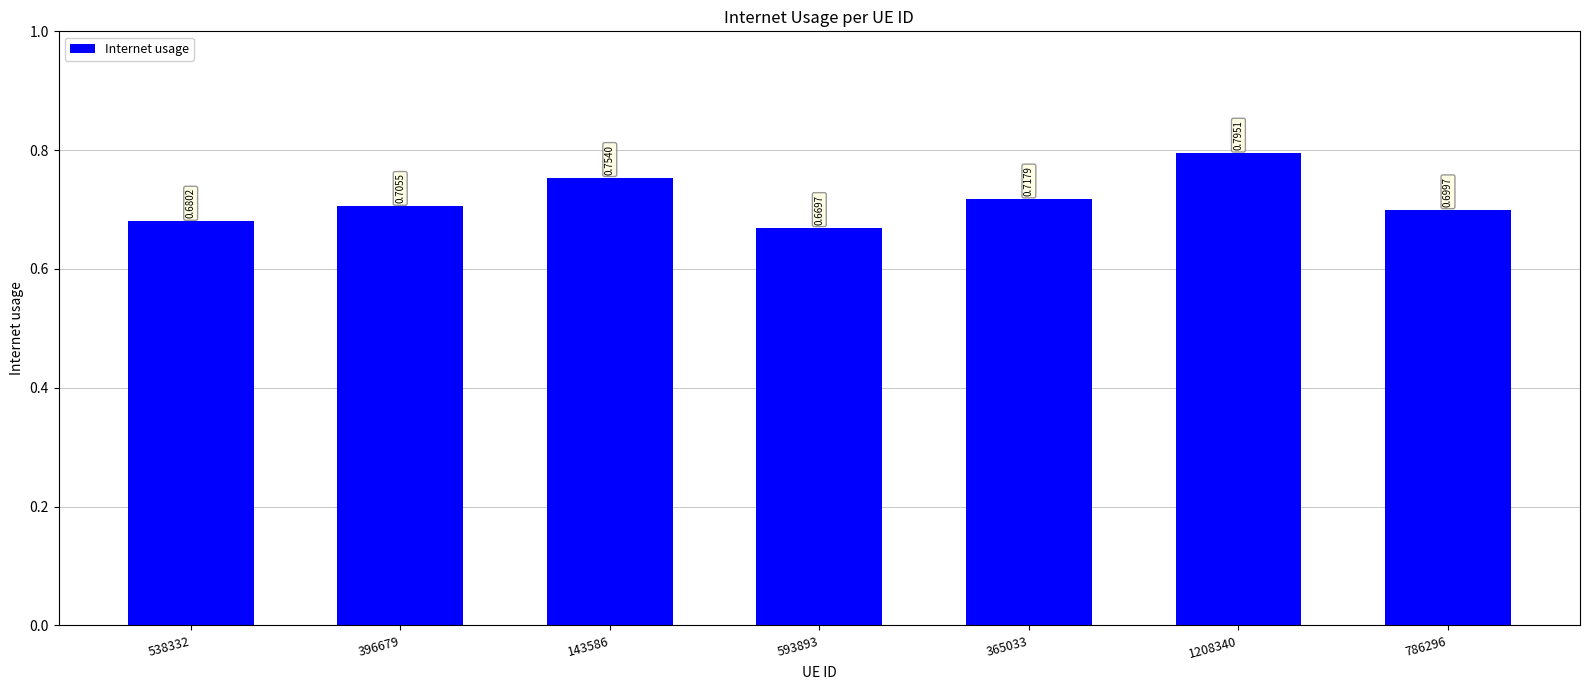

At which label is the value closest to 0?

593893